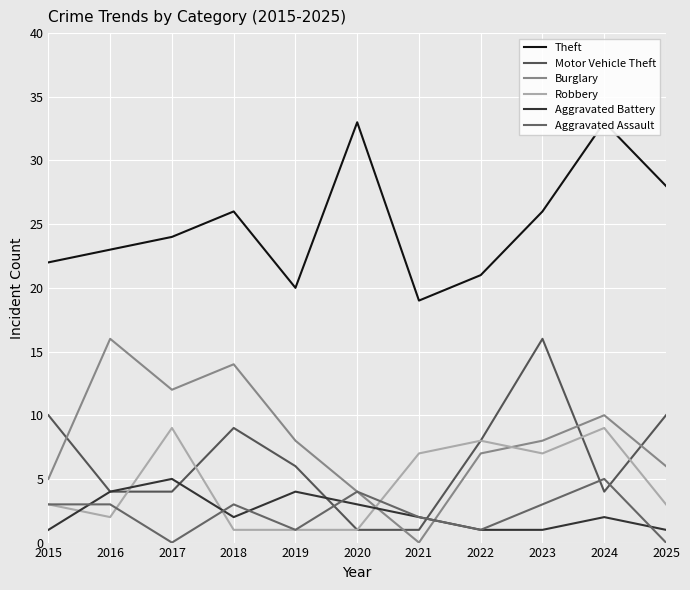

Where does the Burglary series first go above 8?

2016